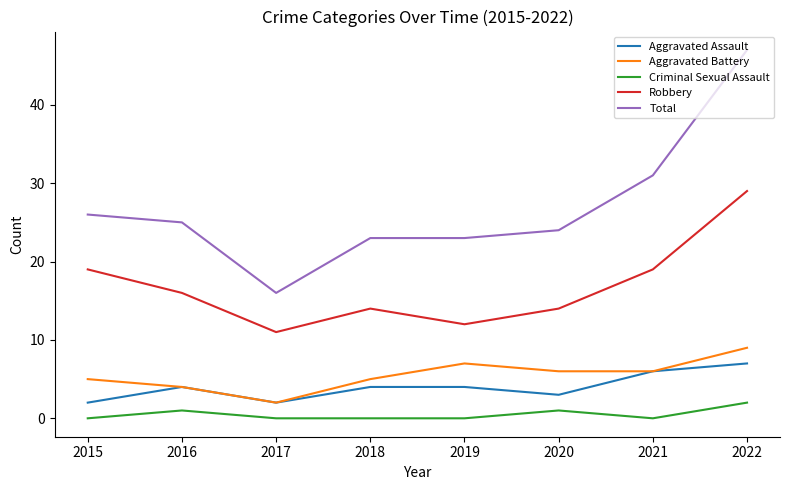

The value of Aggravated Assault at 2019 is 4. True or false?

True